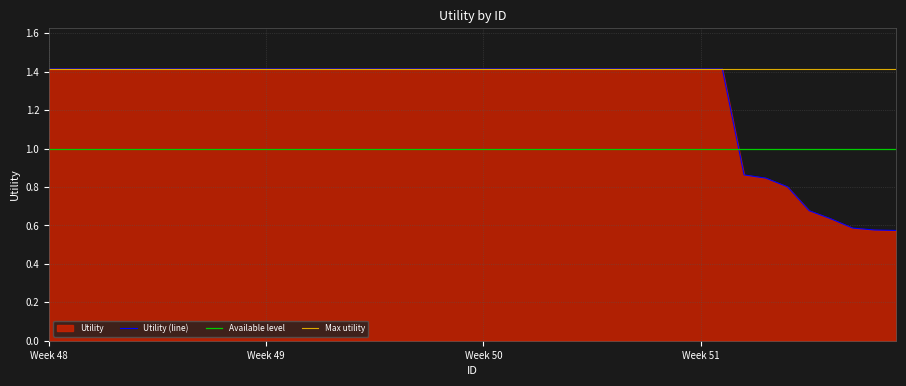

Where is the data nearest to the value 0?

40